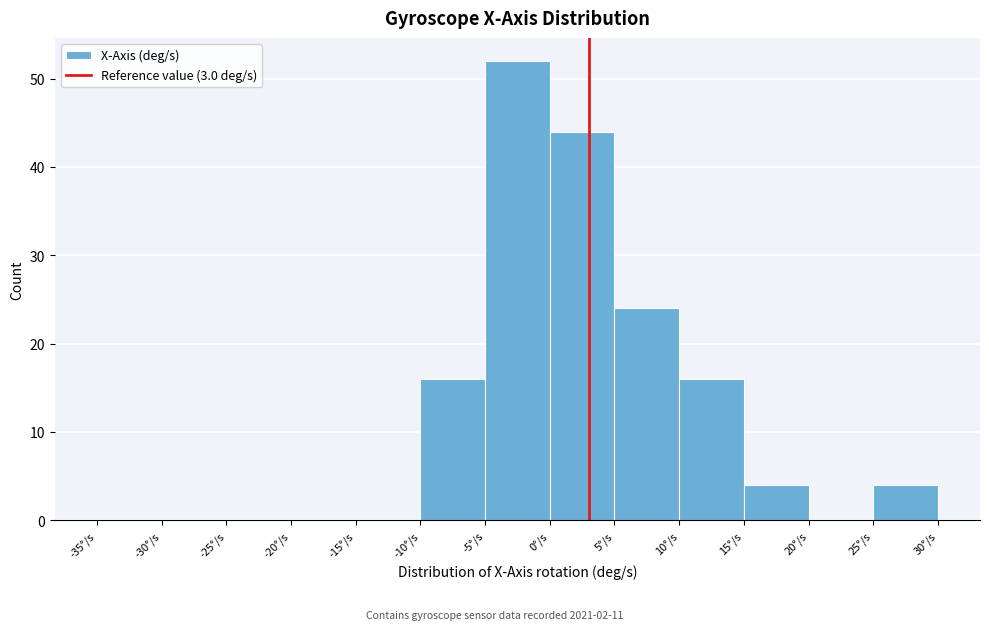

Reading left to right, transcribe this chart: for each bar, give the range it covers on the x-axis and its height. The values are not printed on the chart, so give them approximately, as read against the axis.

-35 to -30: 0
-30 to -25: 0
-25 to -20: 0
-20 to -15: 0
-15 to -10: 0
-10 to -5: 16
-5 to 0: 52
0 to 5: 44
5 to 10: 24
10 to 15: 16
15 to 20: 4
20 to 25: 0
25 to 30: 4